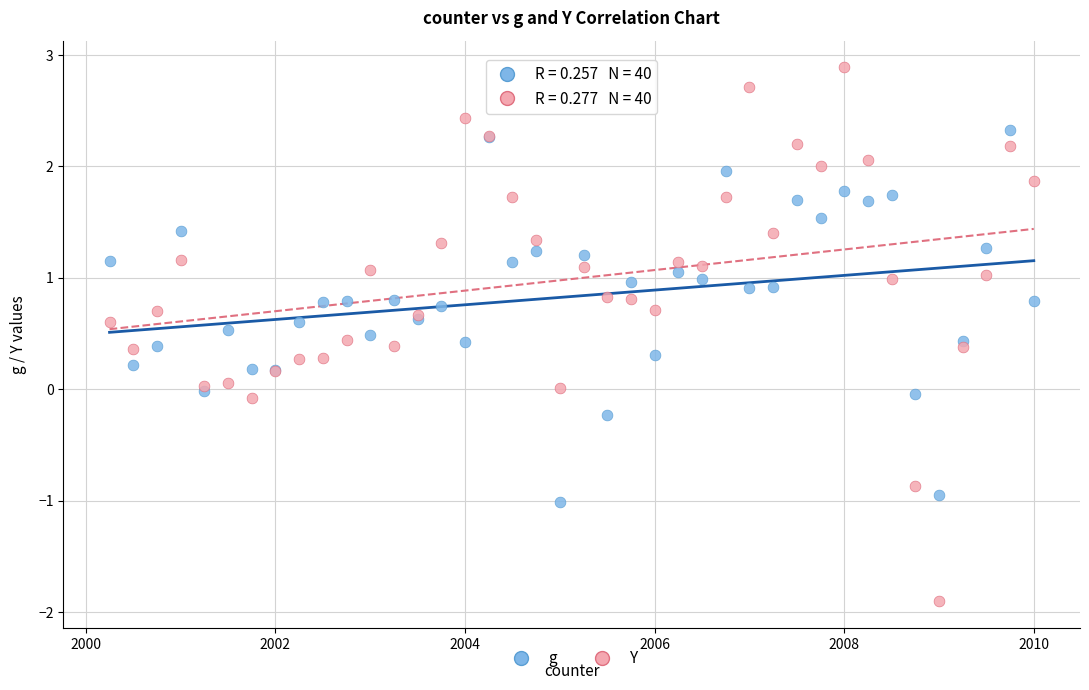

What is the X range (max minus min) for the scatter plot?

9.8